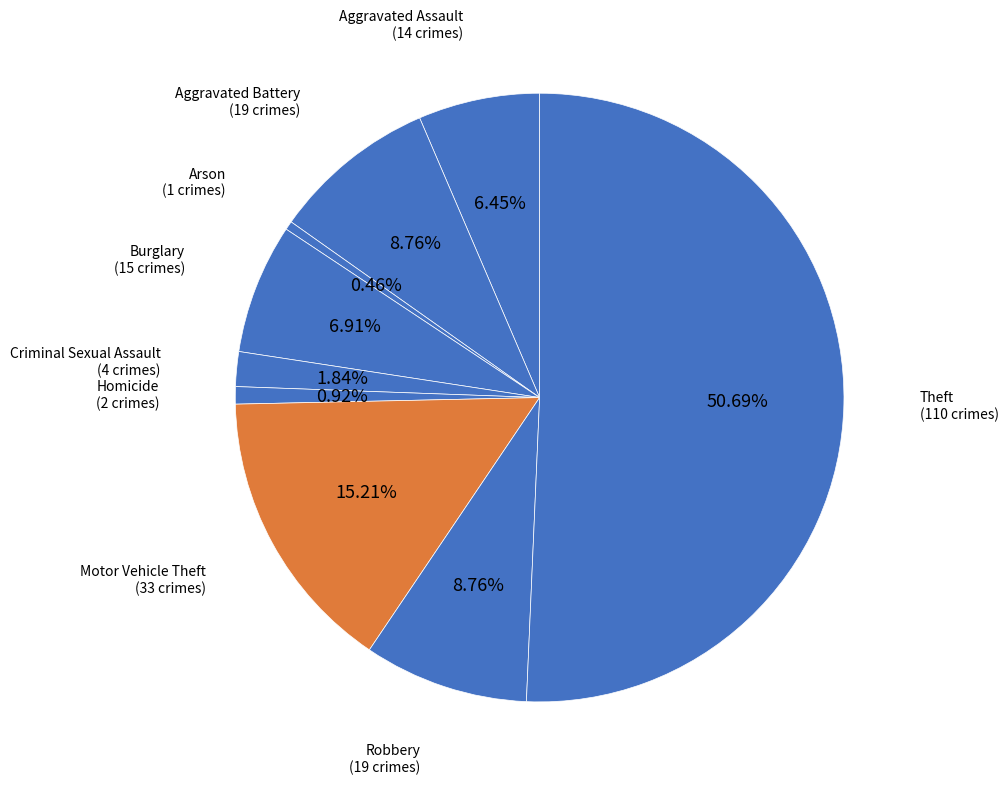

Which category has the smallest portion of the pie?

Arson